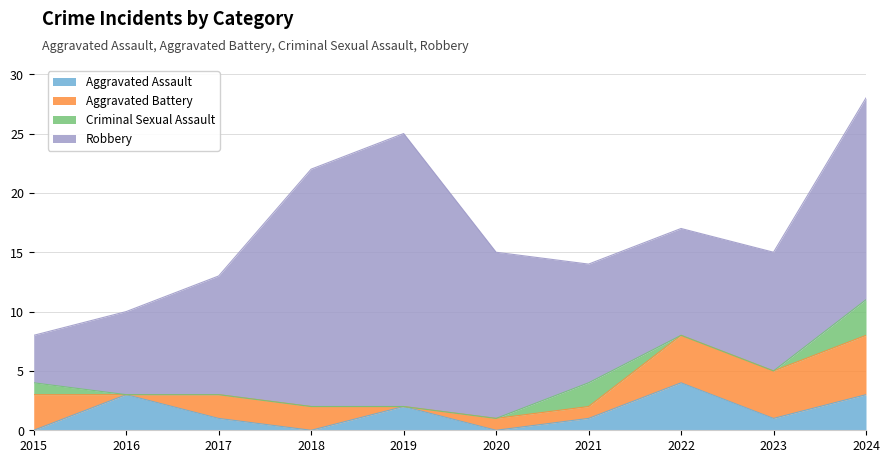

At which category does Aggravated Assault reach its first local peak?

2016